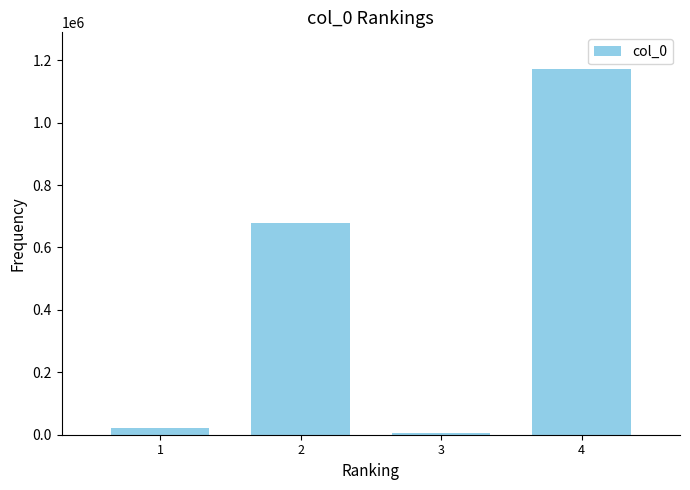

What is the minimum value shown in the chart?

6851